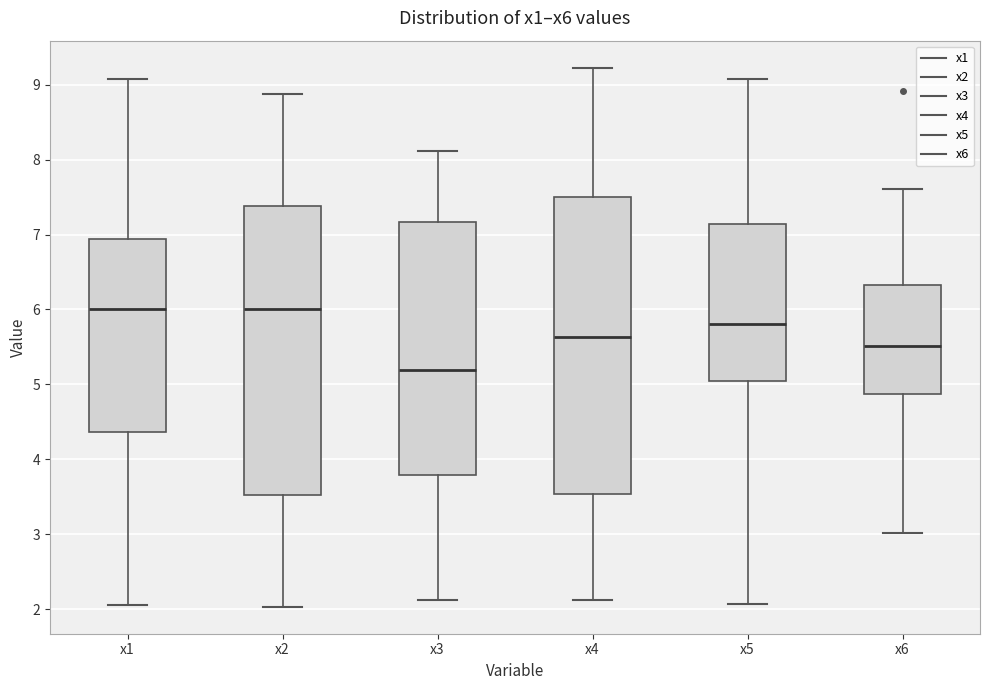

Reading left to right, transcribe this box plot: for each box, give where its median line is, the range the box spans, and where its two whiskers end, as read against the y-axis. The values are not printed on the chart, so give them approximately, as read against the axis.

x1: median 6.0, box 4.4 to 6.9, whiskers 2.1 to 9.1
x2: median 6.0, box 3.5 to 7.4, whiskers 2.0 to 8.9
x3: median 5.2, box 3.8 to 7.2, whiskers 2.1 to 8.1
x4: median 5.6, box 3.5 to 7.5, whiskers 2.1 to 9.2
x5: median 5.8, box 5.0 to 7.1, whiskers 2.1 to 9.1
x6: median 5.5, box 4.9 to 6.3, whiskers 3.0 to 7.6